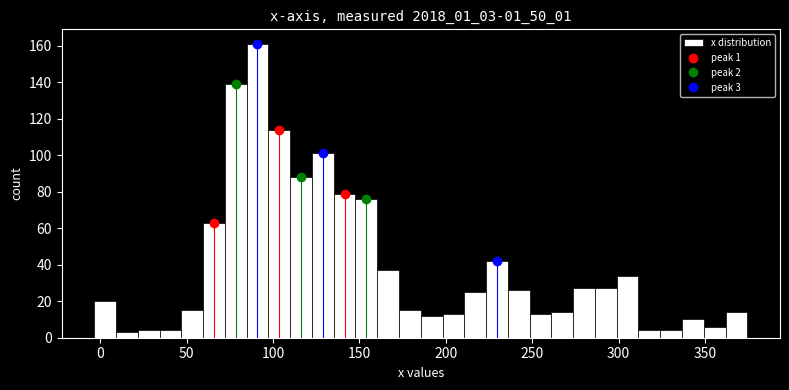

Read against the x-axis, roughly where is the centre of the tallest bar?

90